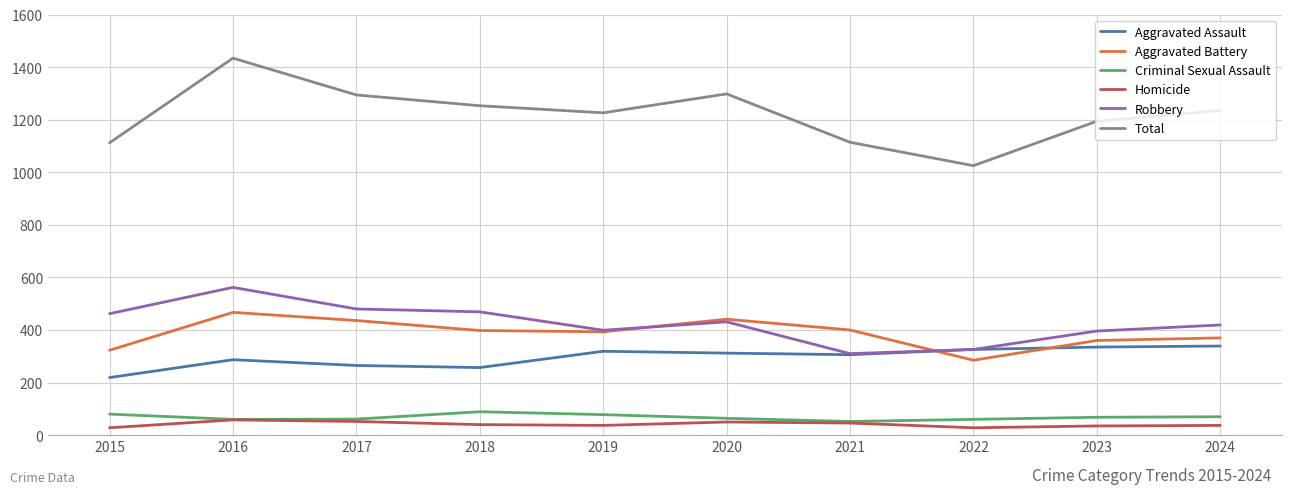

What is the average value of the Homicide series?

41